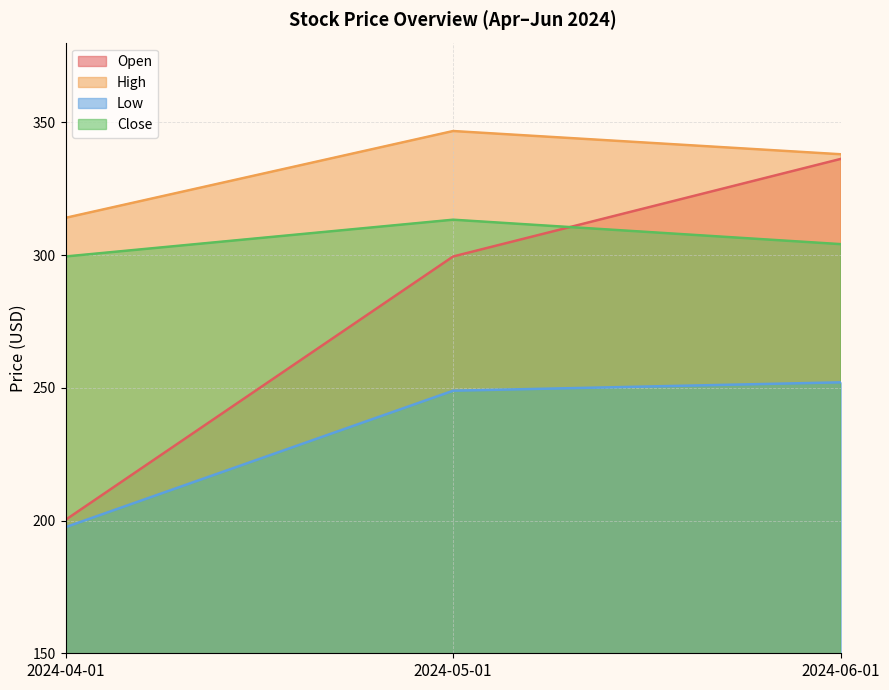

What is the total value across all series at 2024-04-01?

1011.2